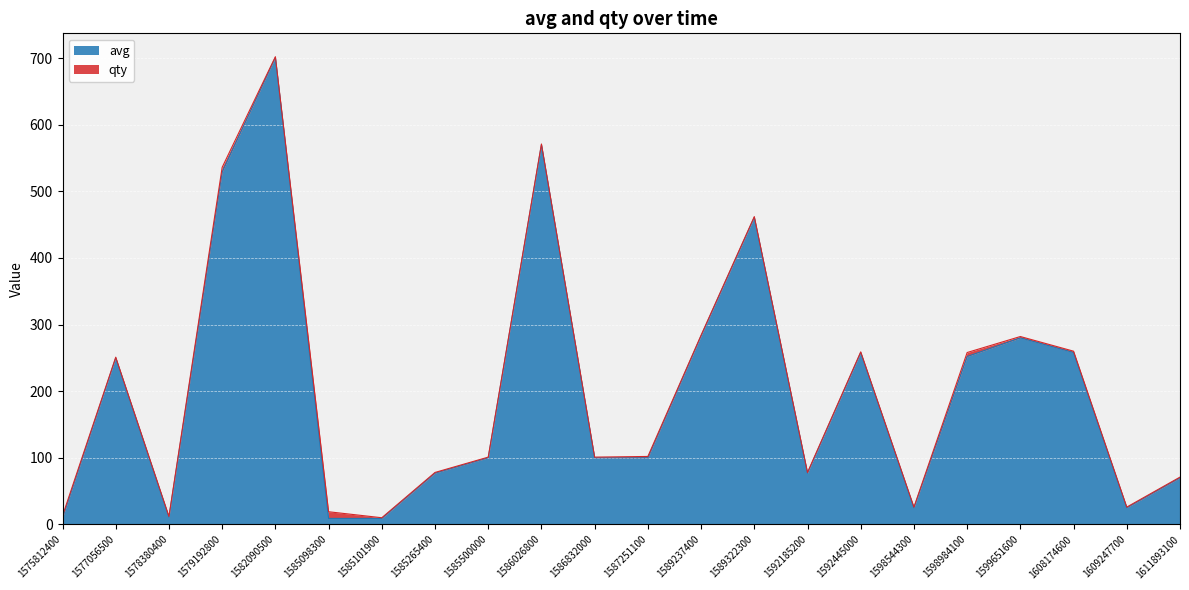

What is the difference between the second highest and second lowest values?

561